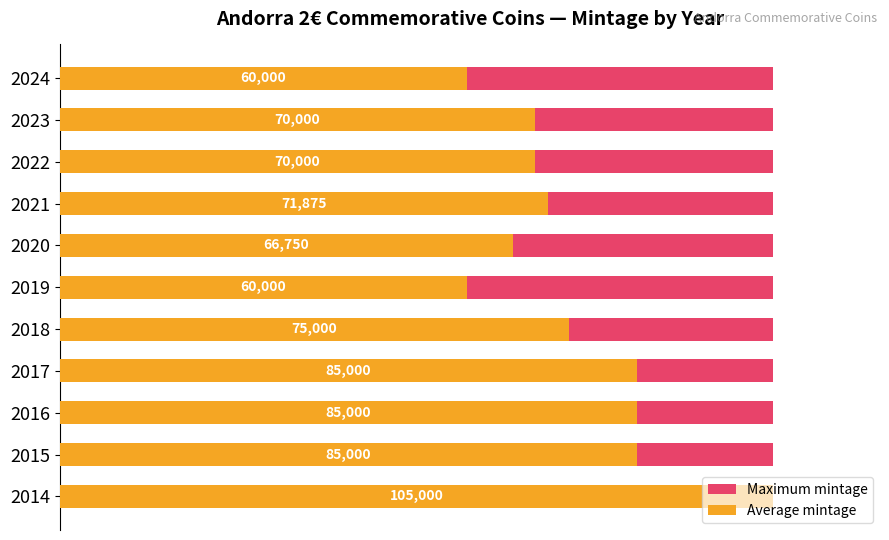

Which series has the largest range (max minus min)?

Average mintage